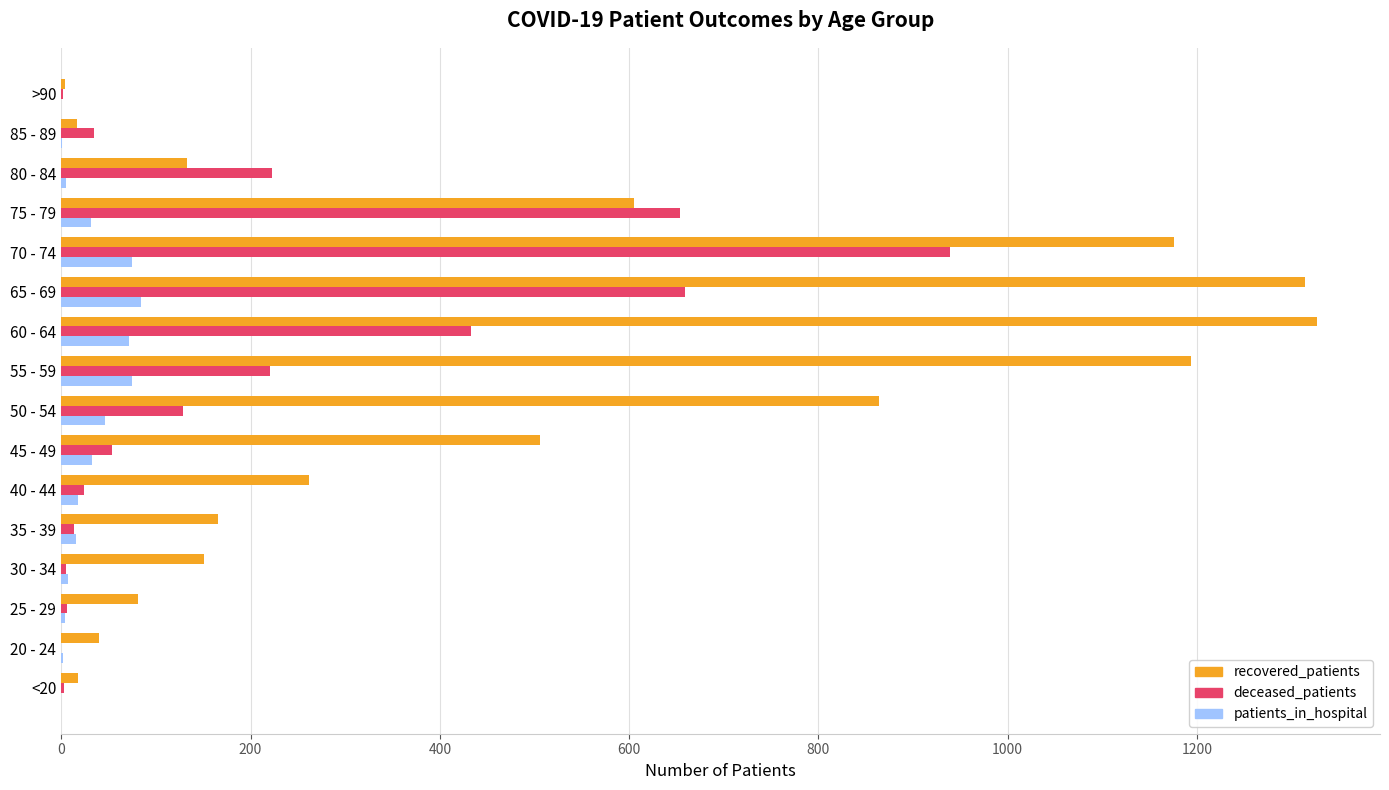

What is the sum of all patients_in_hospital values?

469